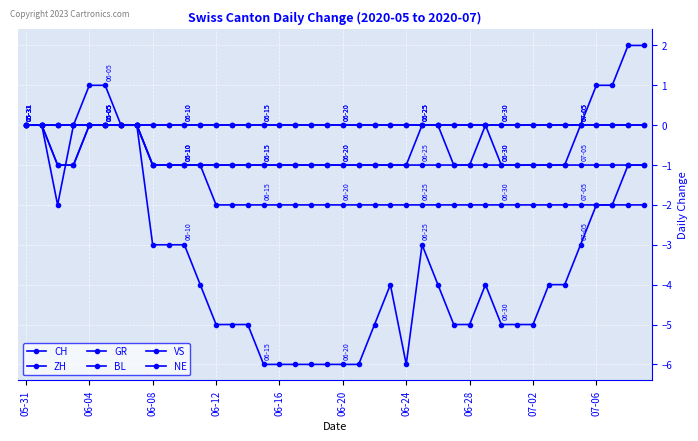

List the series in order of their peak value, highest first.

ZH, CH, GR, BL, VS, NE